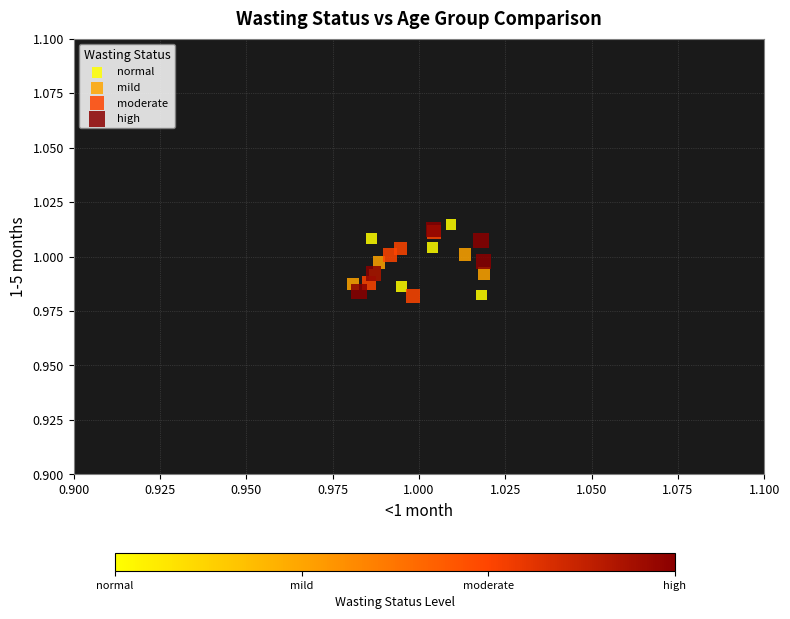

Which series contains the highest Y value?

normal